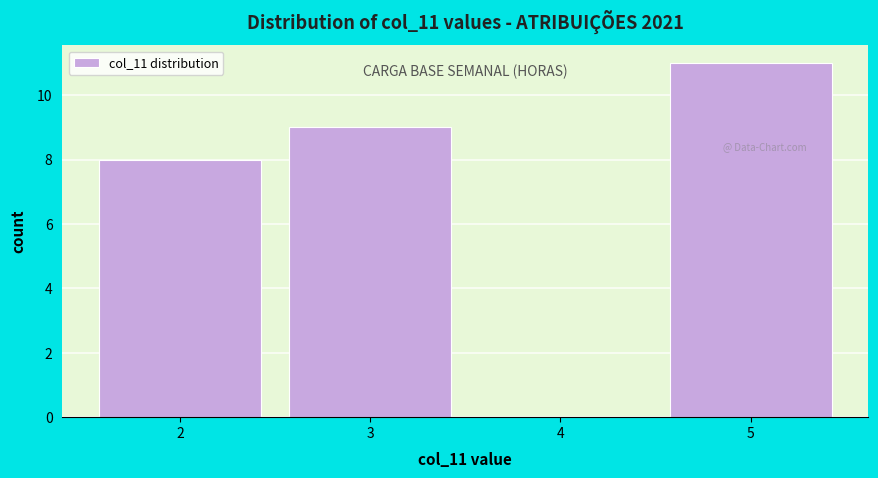

Reading left to right, list every bar in this chart as the range it spans on the x-axis followed by its height. The values are not printed on the chart, so give them approximately, as read against the axis.

1.5 to 2.5: 8
2.5 to 3.5: 9
3.5 to 4.5: 0
4.5 to 5.5: 11